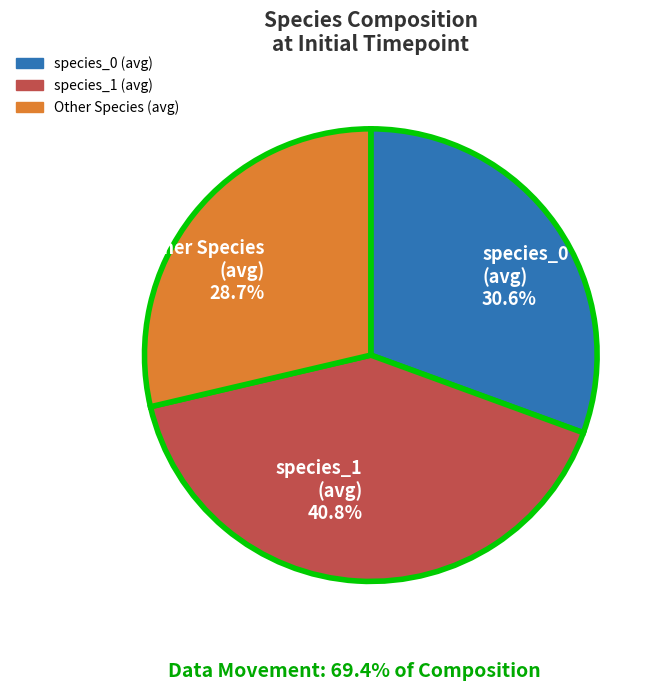

Rank the categories by value from lowest to highest.

Other Species (avg), species_0 (avg), species_1 (avg)